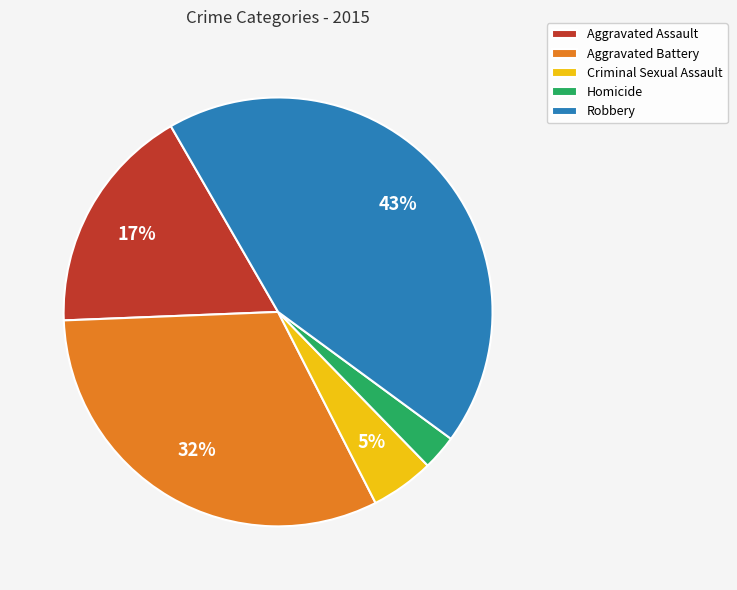

Between Robbery and Aggravated Assault, which is larger?

Robbery